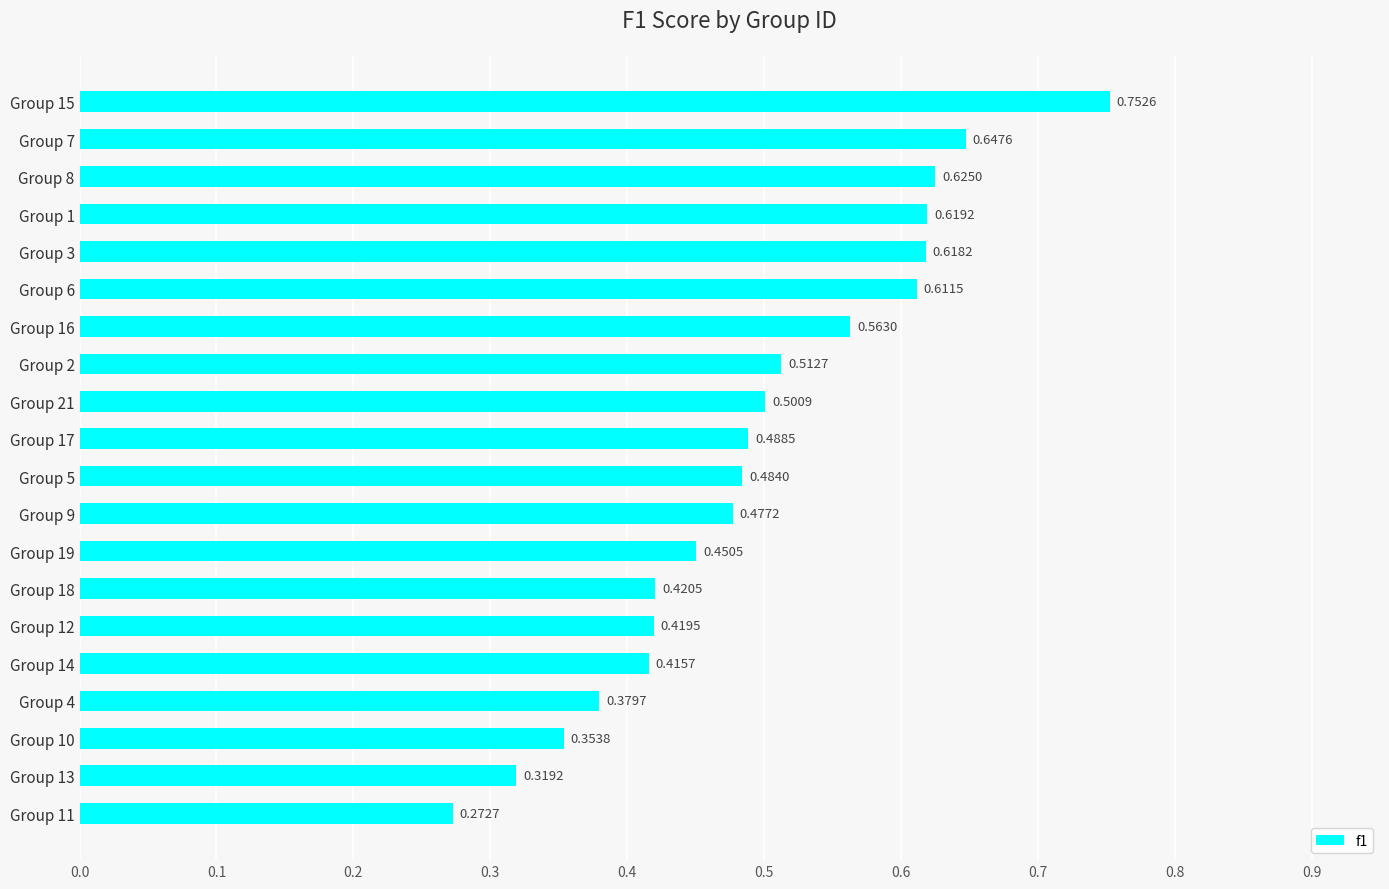

What is the change in value from Group 11 to Group 1?

+0.3